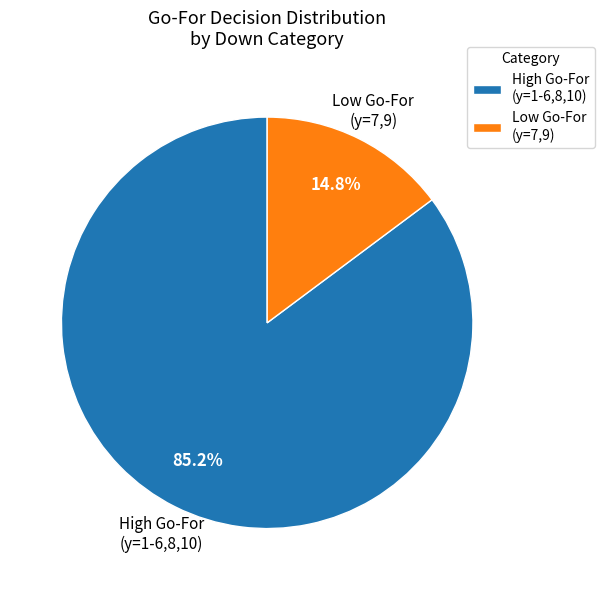

Rank the categories by value from lowest to highest.

Low Go-For (y=7,9), High Go-For (y=1-6,8,10)